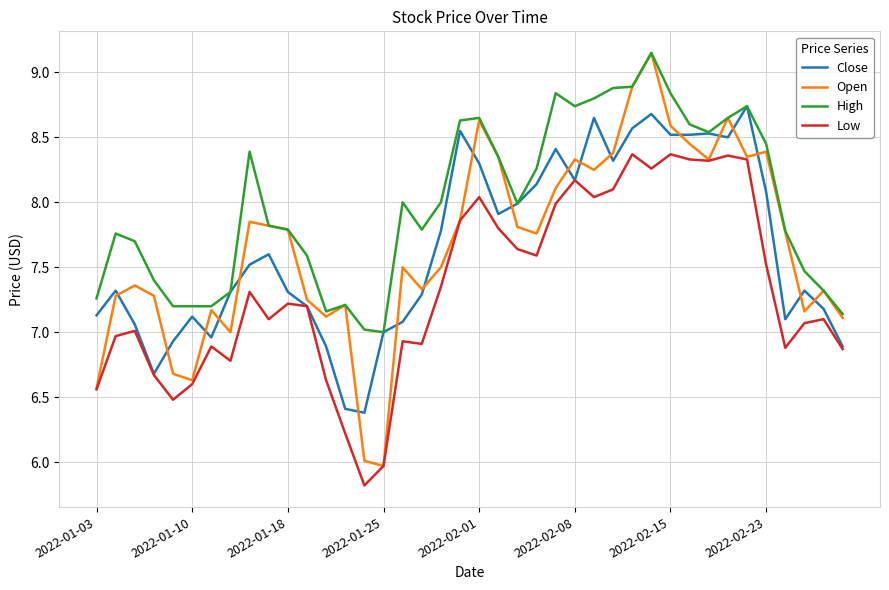

Which series has the largest range (max minus min)?

Open